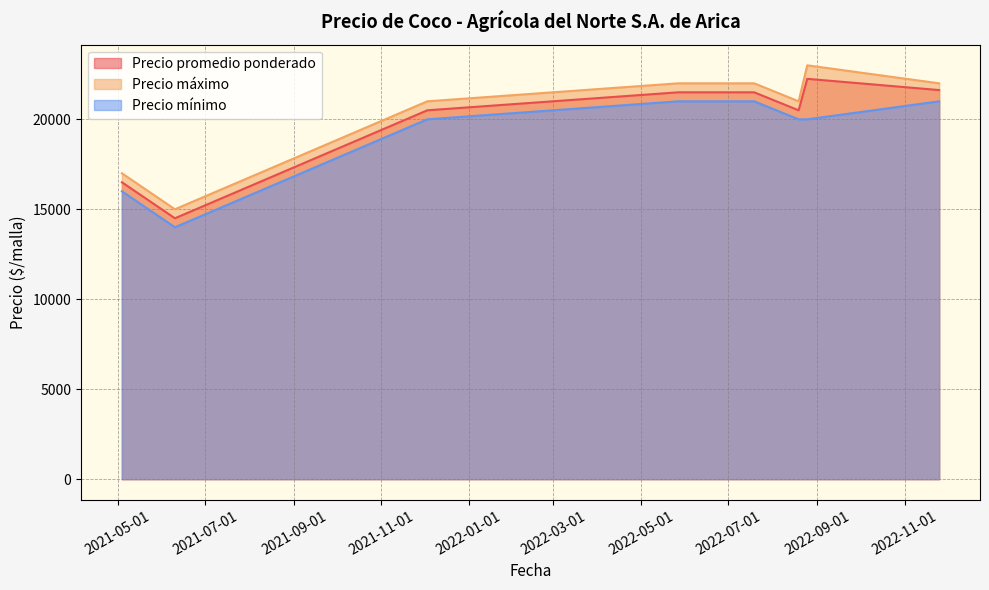

Is the value of Precio máximo at 2021-12-03 greater than the value of Precio mínimo at 2022-05-27?

No